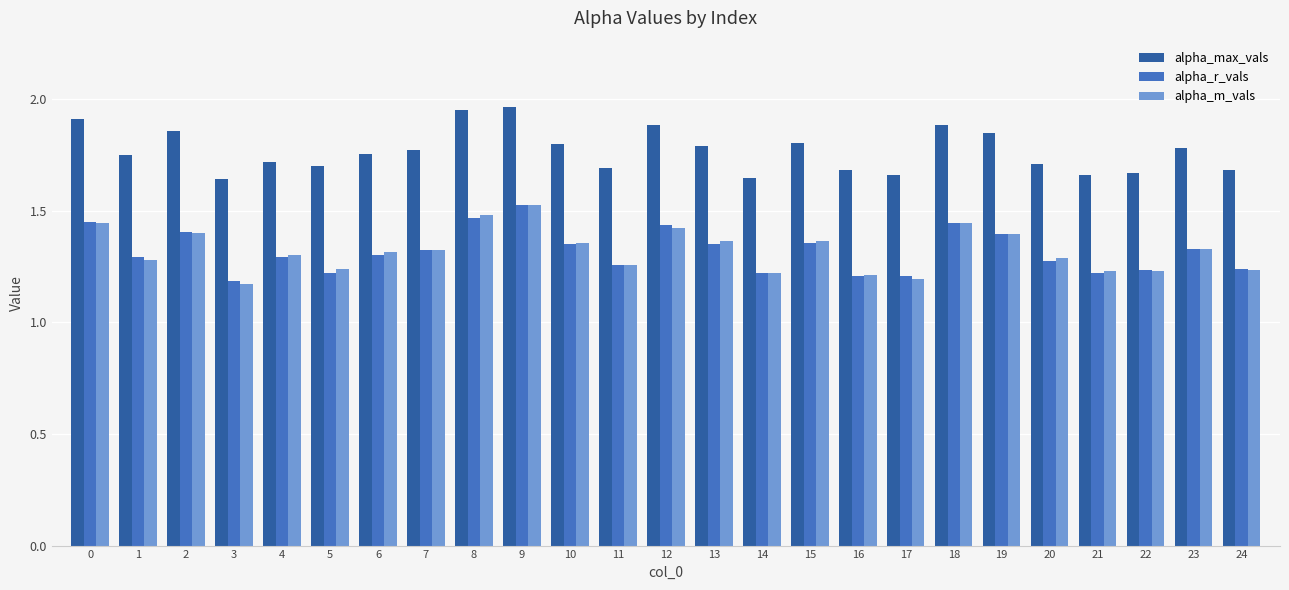

Which series has the largest total across all categories?

alpha_max_vals